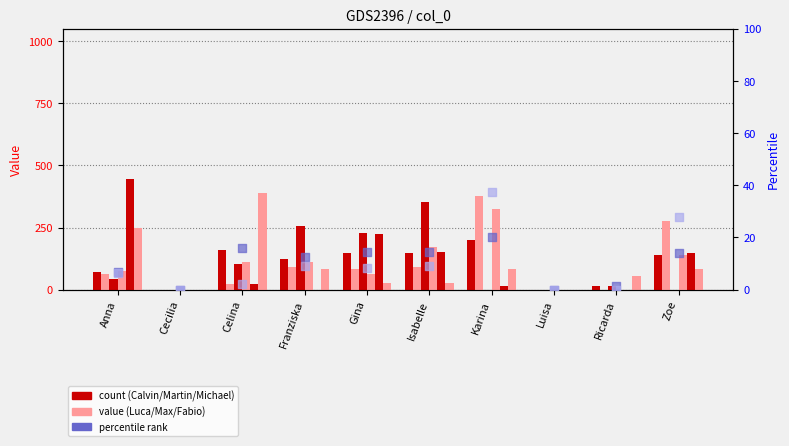

Which series has the widest spread of Y values?

Michael